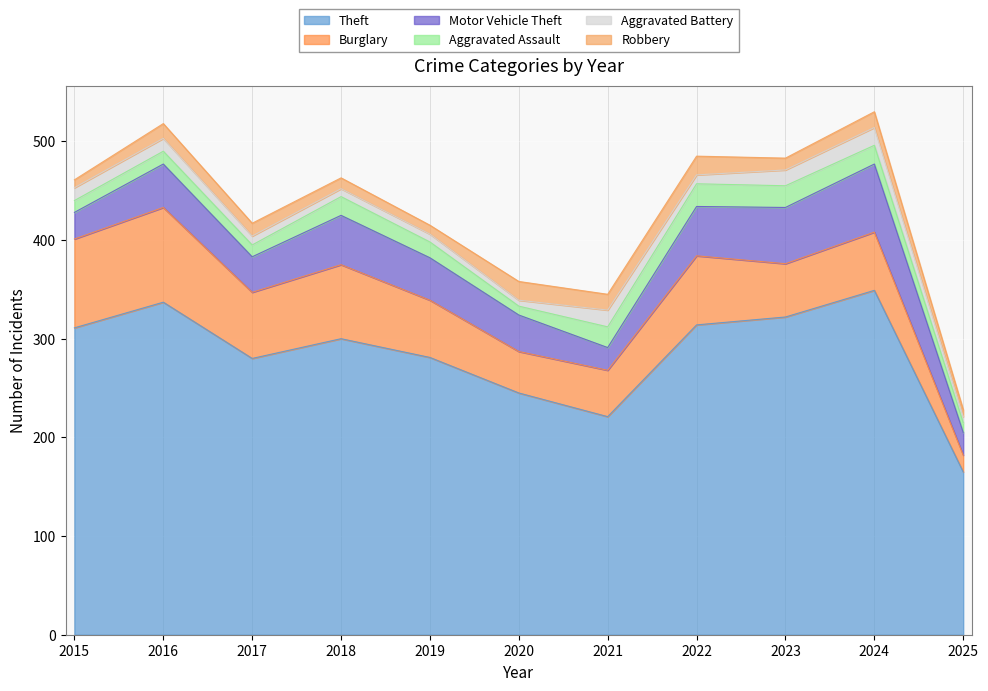

How many series are shown in this chart?

6